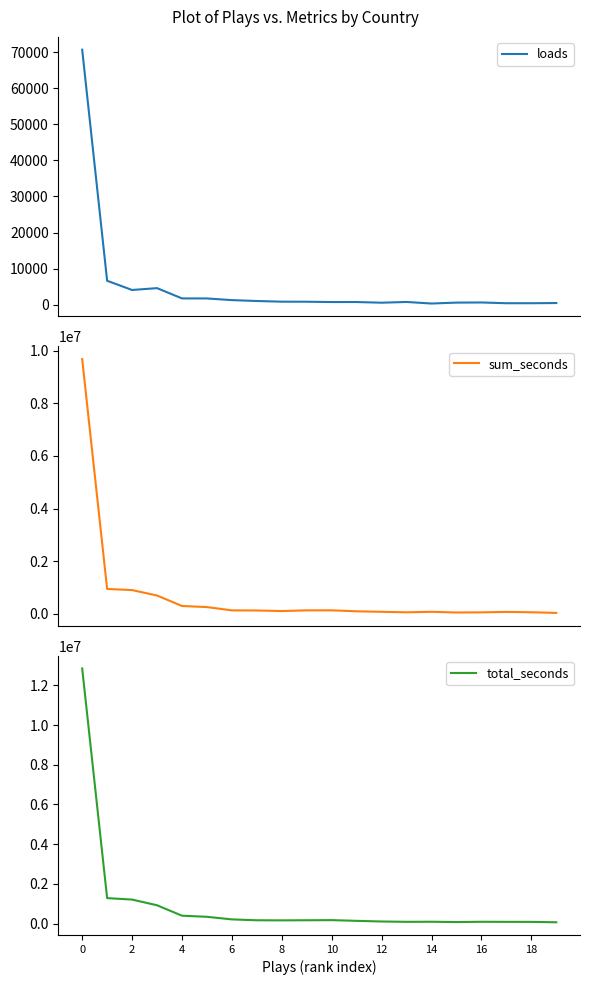

What is the difference between the maximum and minimum values in the loads series?

70370